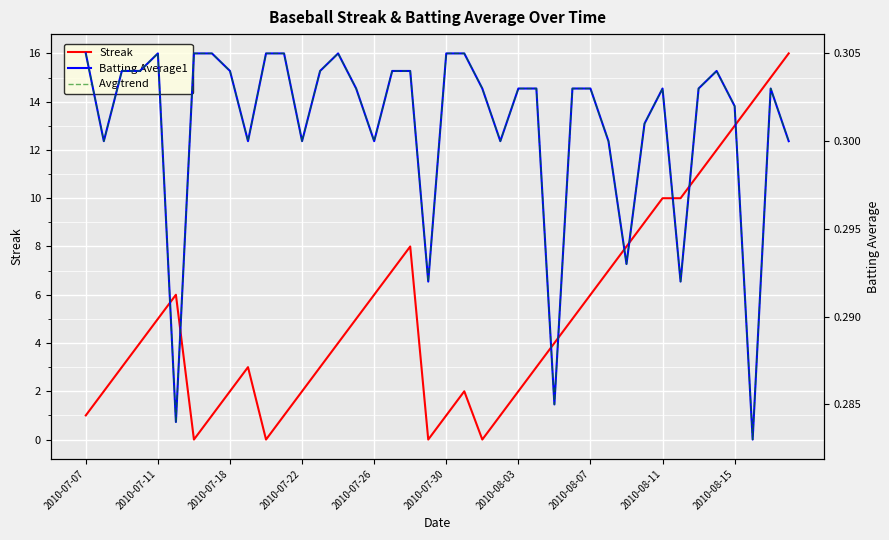

Which series has the largest range (max minus min)?

Streak